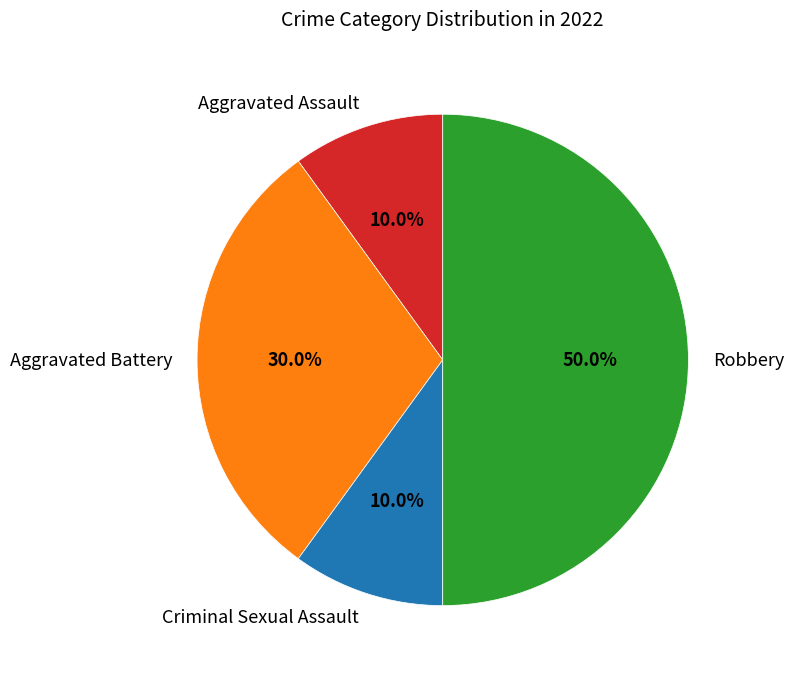

To the nearest percent, what is the combined percentage of Aggravated Assault and Criminal Sexual Assault?

20%